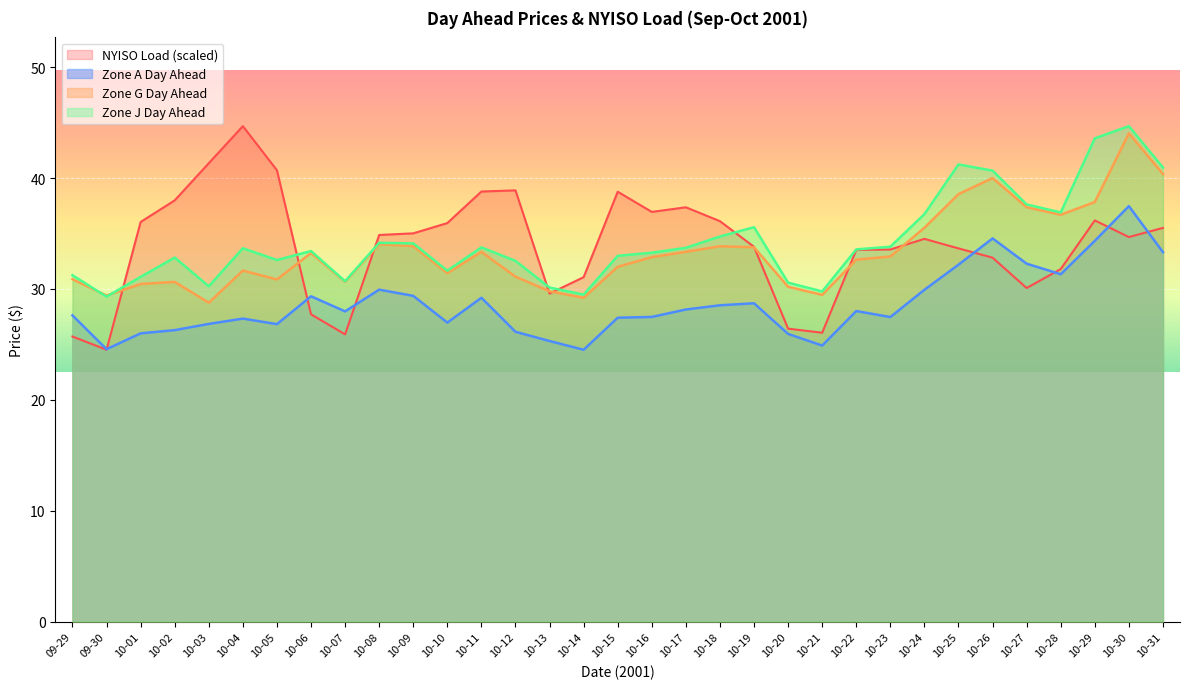

Which series has the largest total across all categories?

Zone J Day Ahead